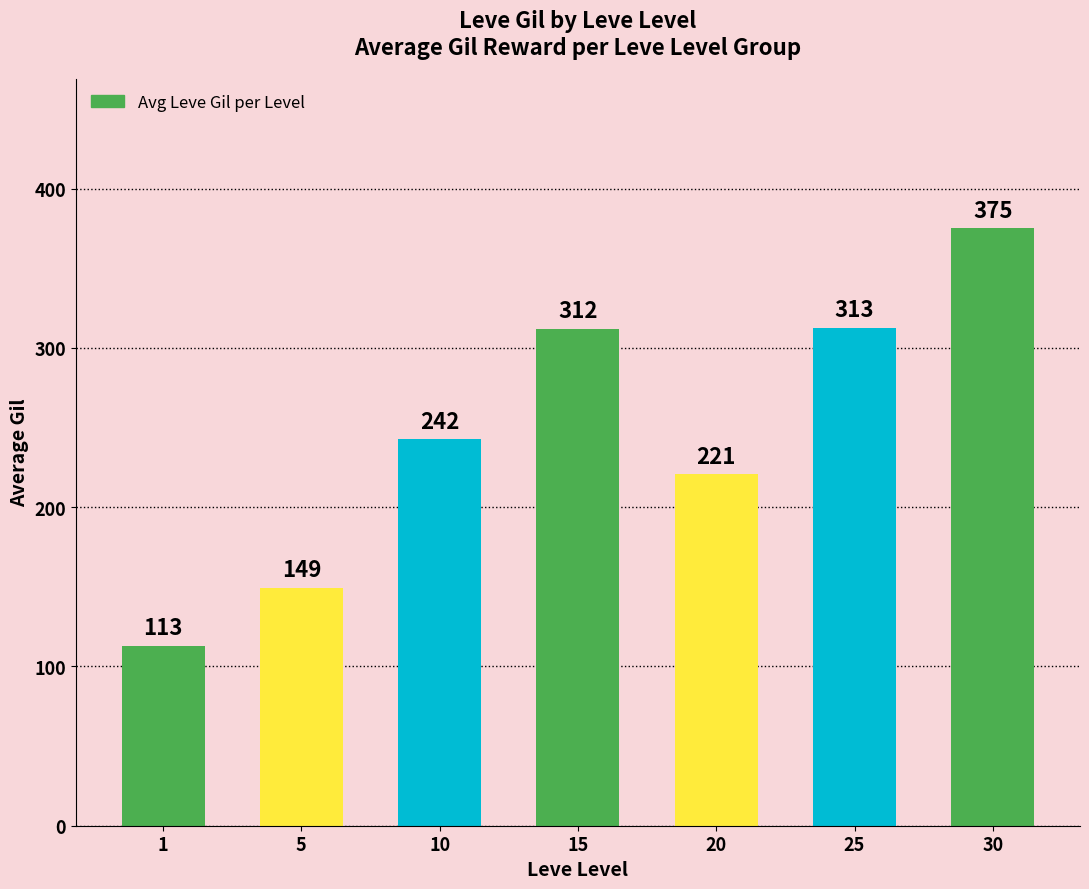

What is the ratio of the value at 15 to the value at 25?

1.0